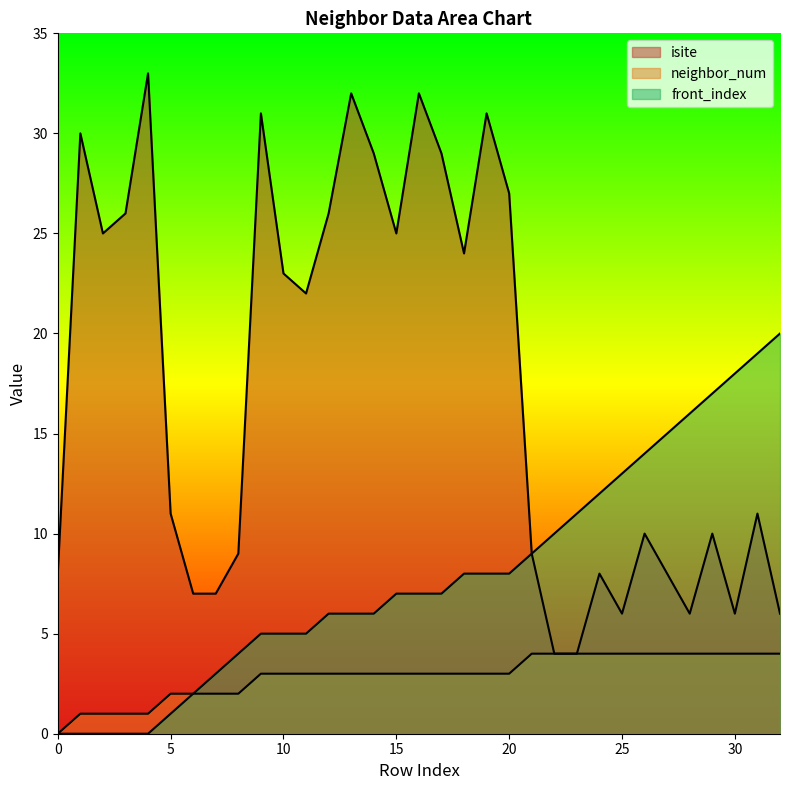

The isite series shows 10 at 29. True or false?

True